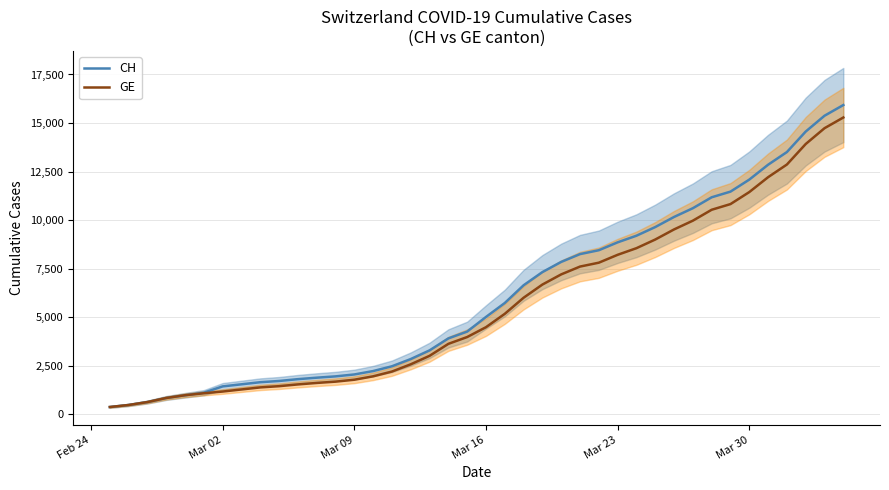

What are all the series names shown in the legend?

CH, GE